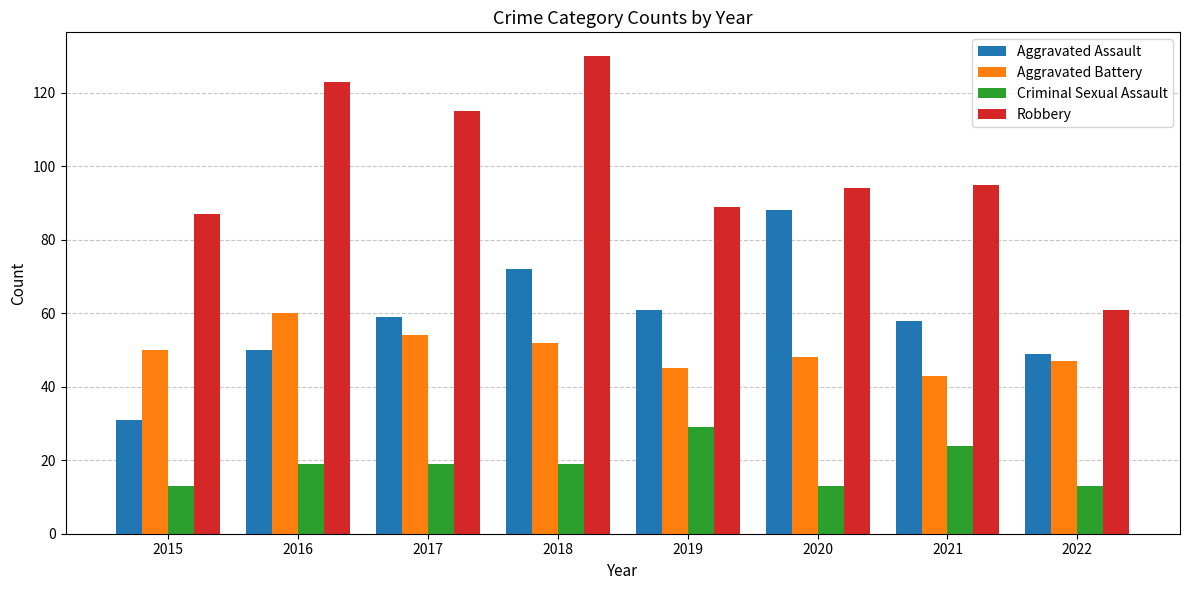

Count the number of data series in this chart.

4